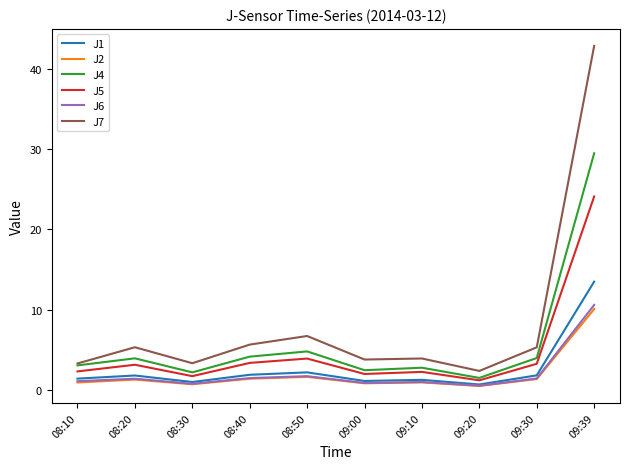

True or false: J4 and J1 intersect in this chart.

False